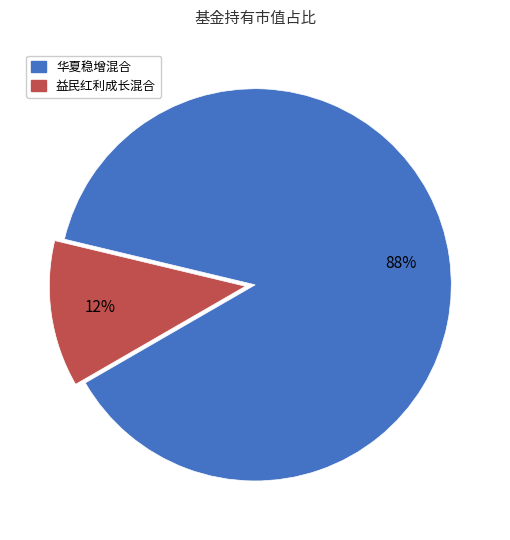

To the nearest percent, what is the average slice percentage?

50%